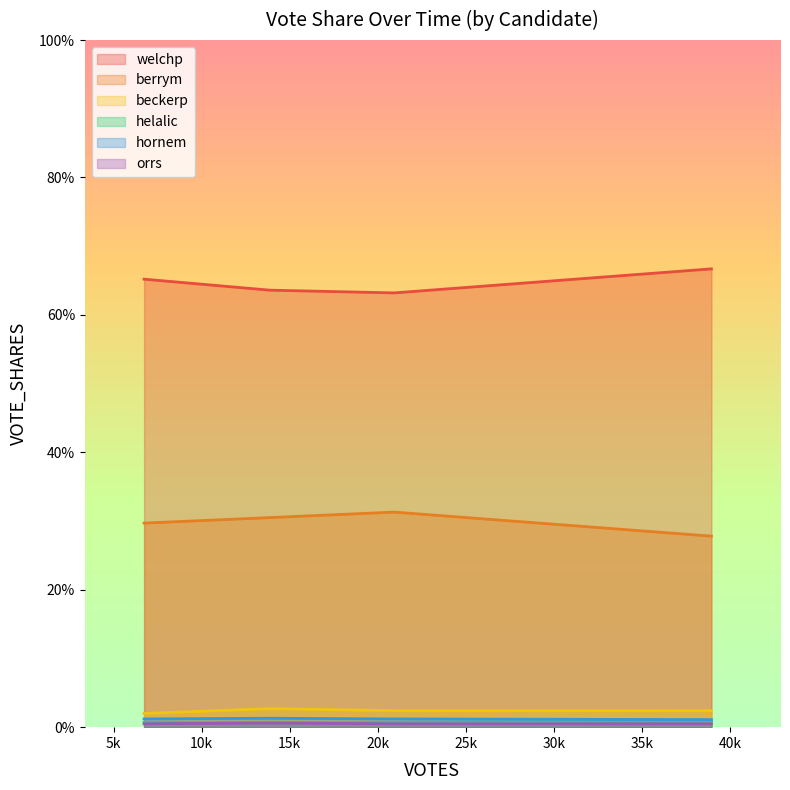

What are all the series names shown in the legend?

welchp, berrym, beckerp, helalic, hornem, orrs